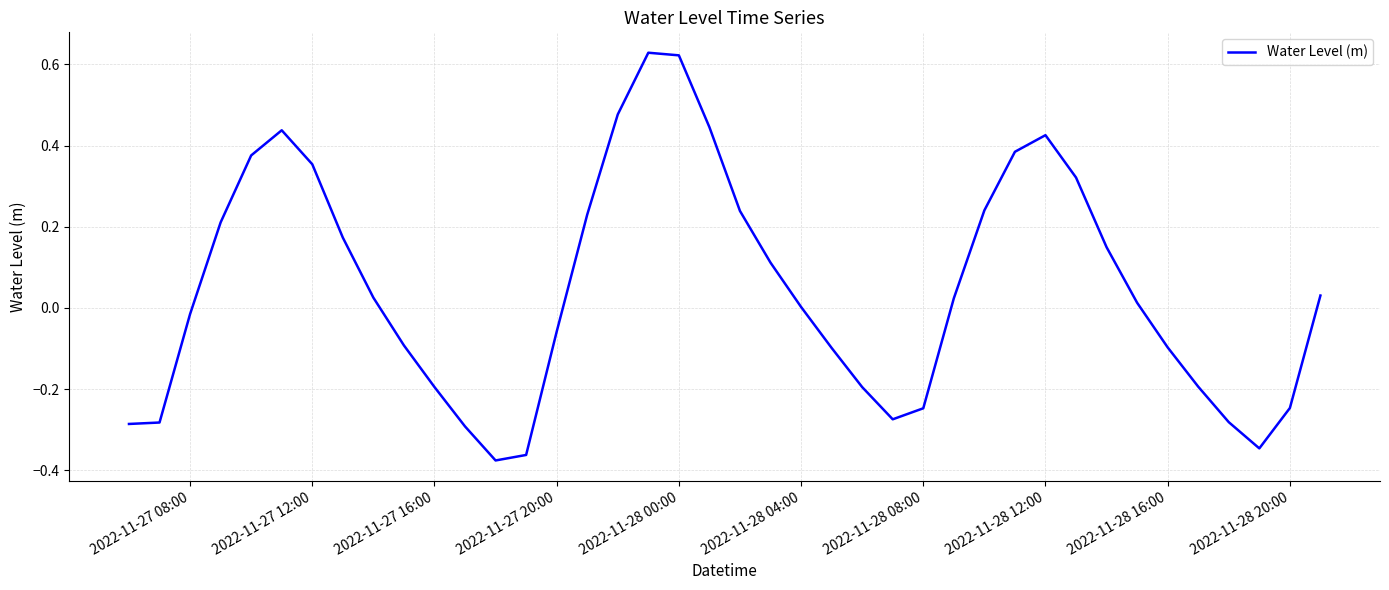

What is the difference between the maximum and minimum values?

1.0